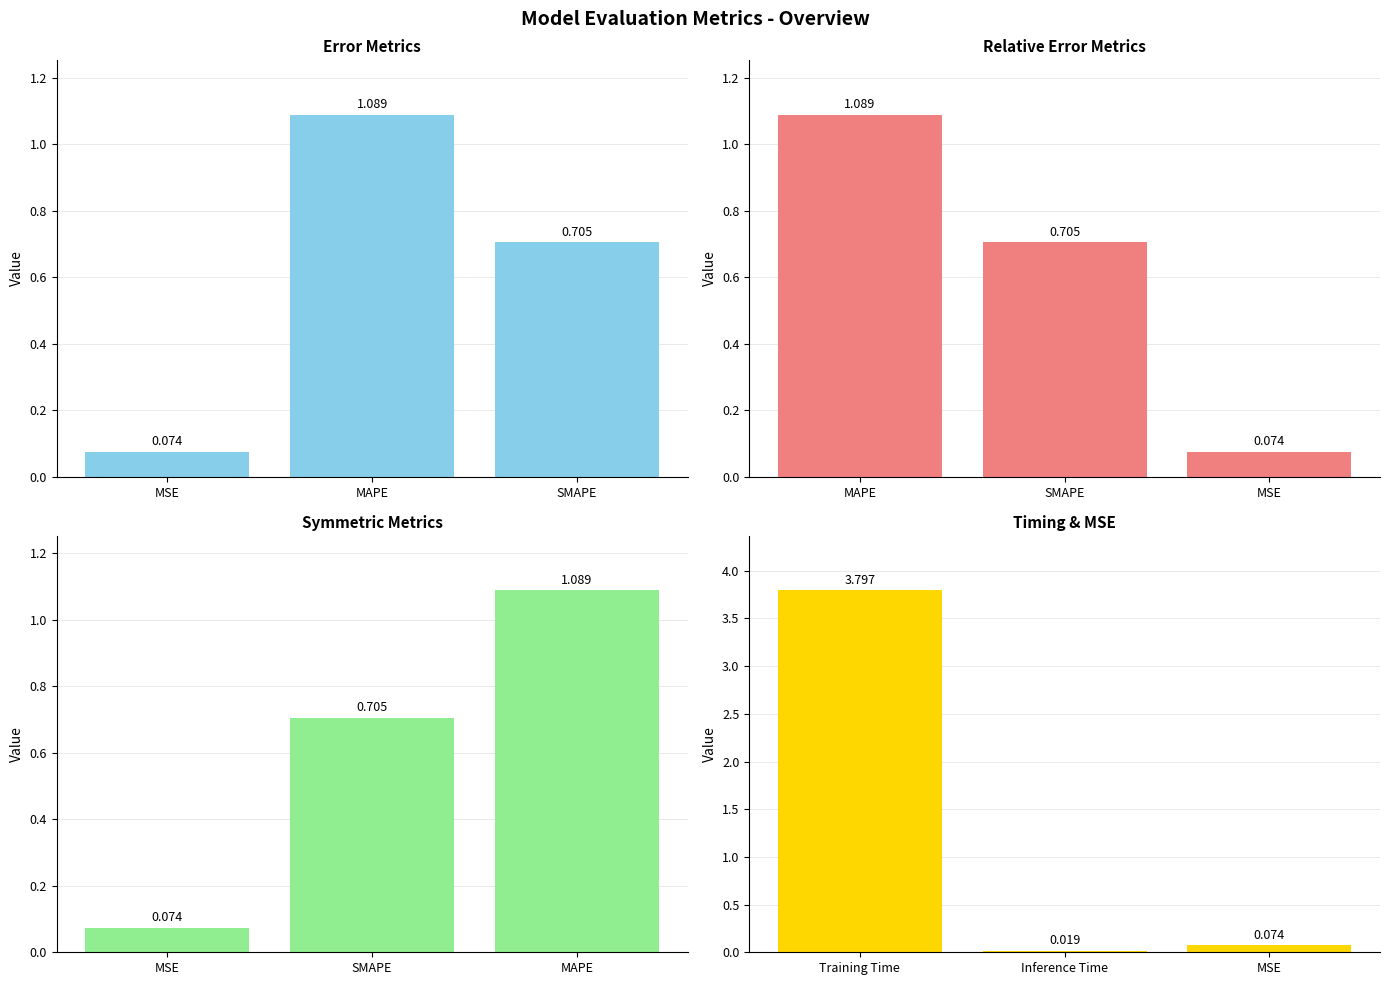

Between SMAPE and MSE, which is larger?

SMAPE